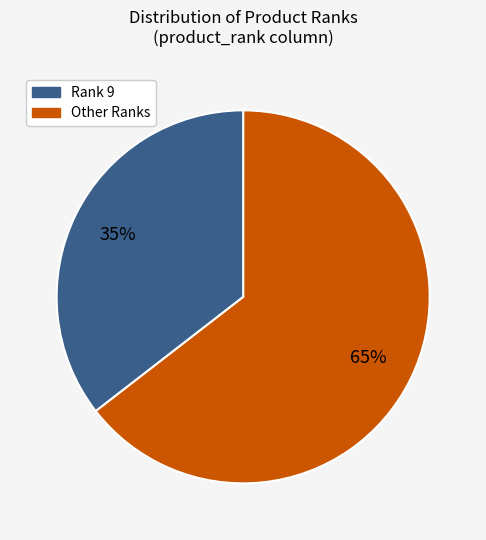

Is there any slice that represents more than half of the pie?

Yes